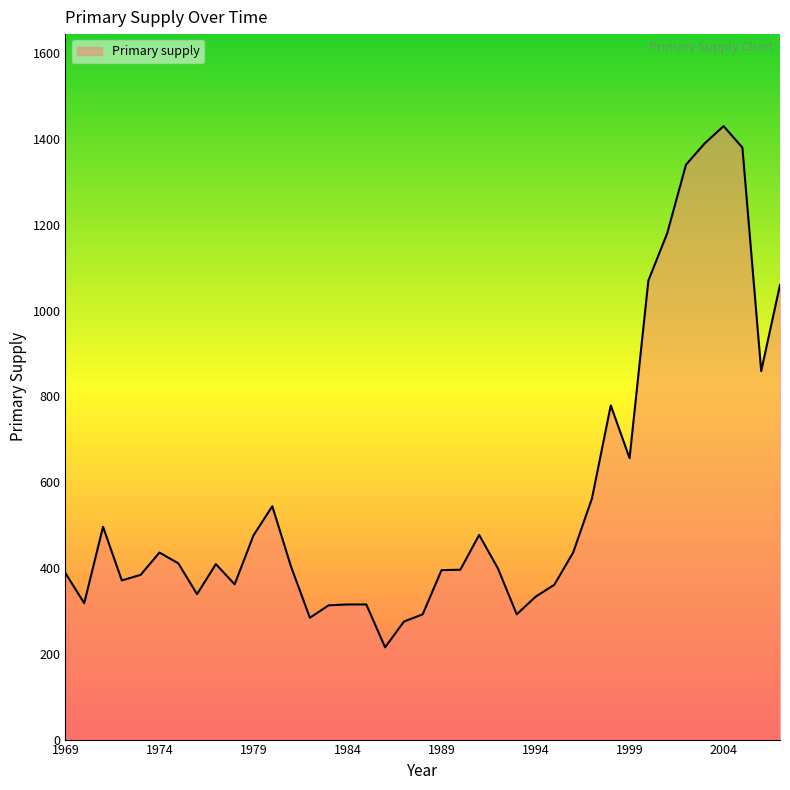

What is the difference between the maximum and minimum values?

1215